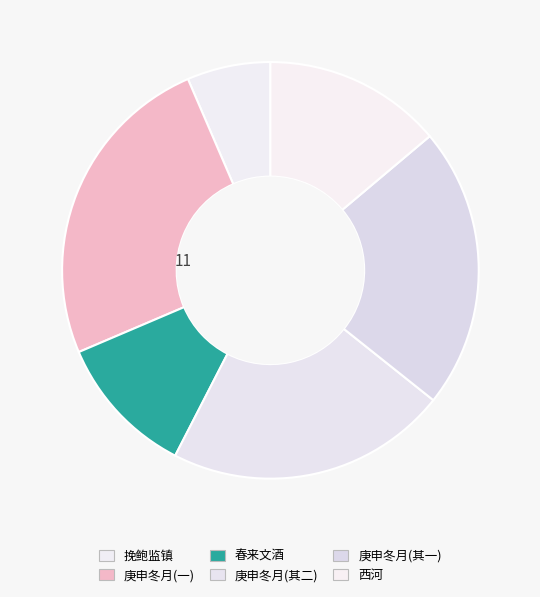

How many slices are in this pie chart?

6